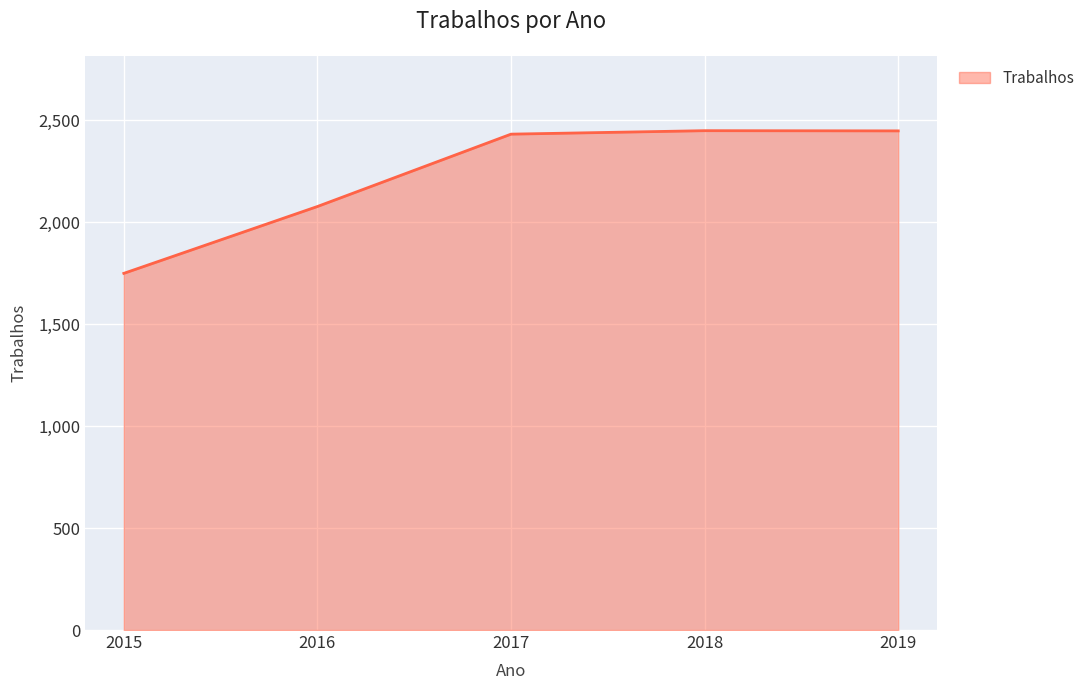

Which category has the lowest value across all series?

2015